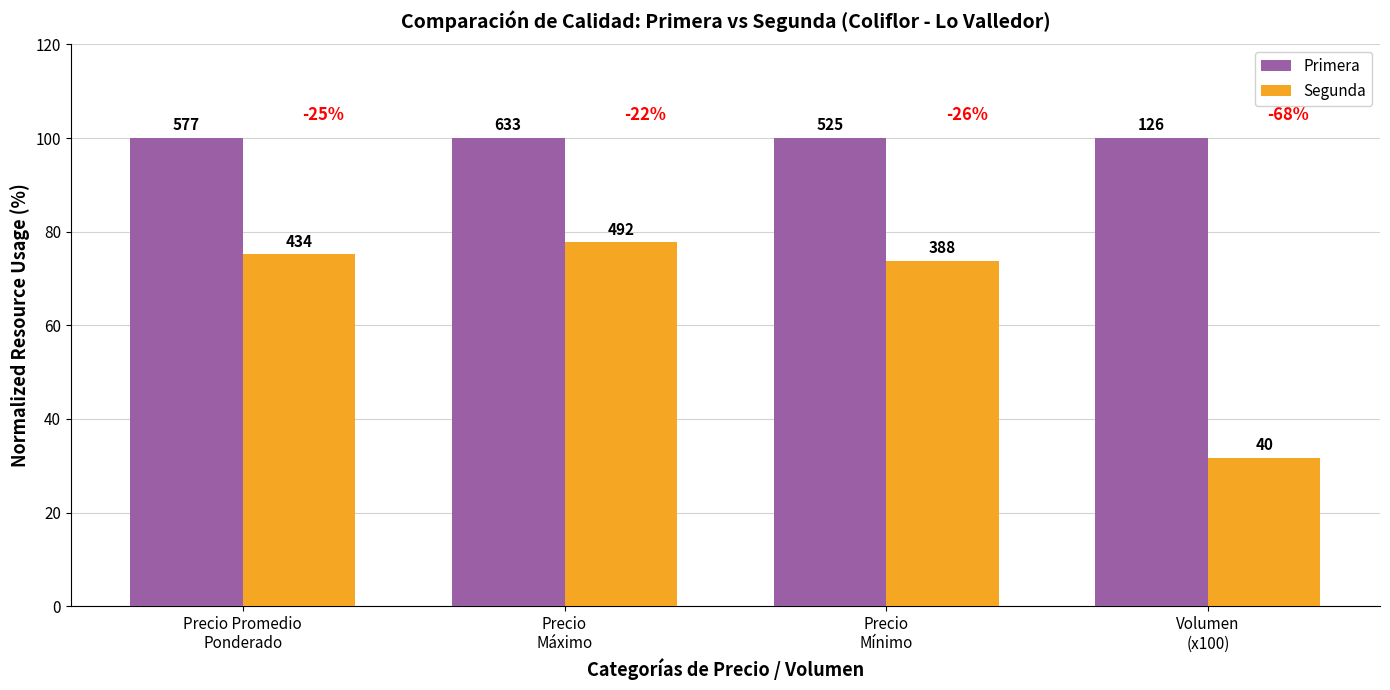

Which series has the widest spread of values?

Segunda